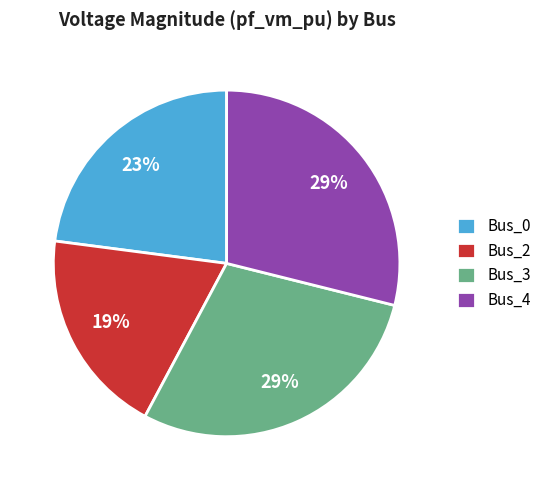

Is the sum of Bus_0 and Bus_4 greater than half?

Yes